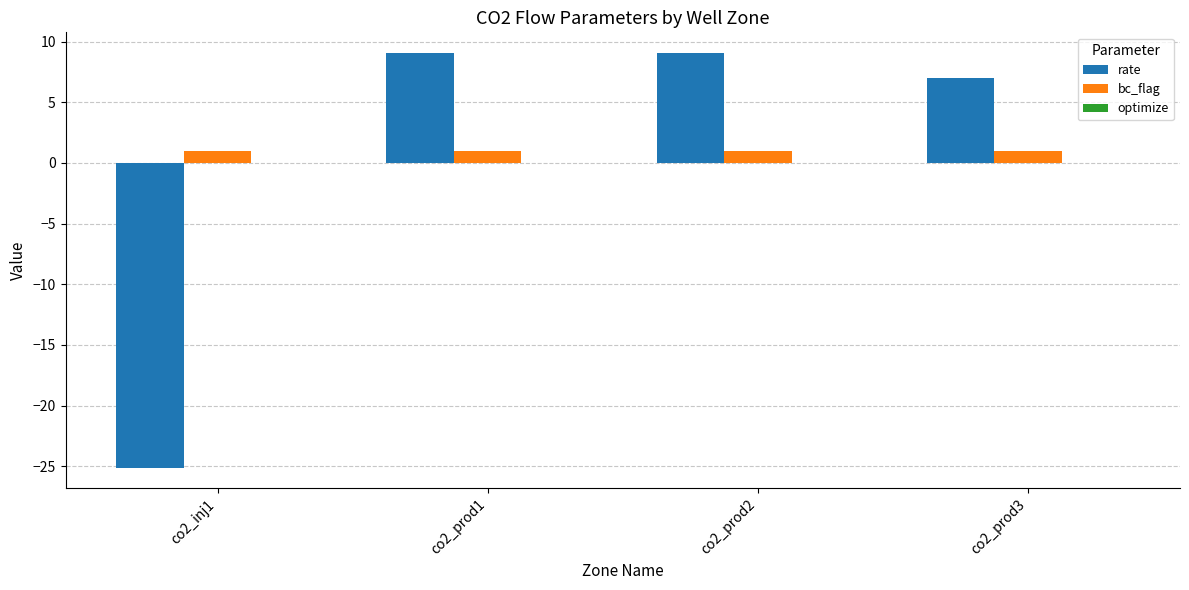

What is the spread (max minus min) of values at co2_inj1?

26.1